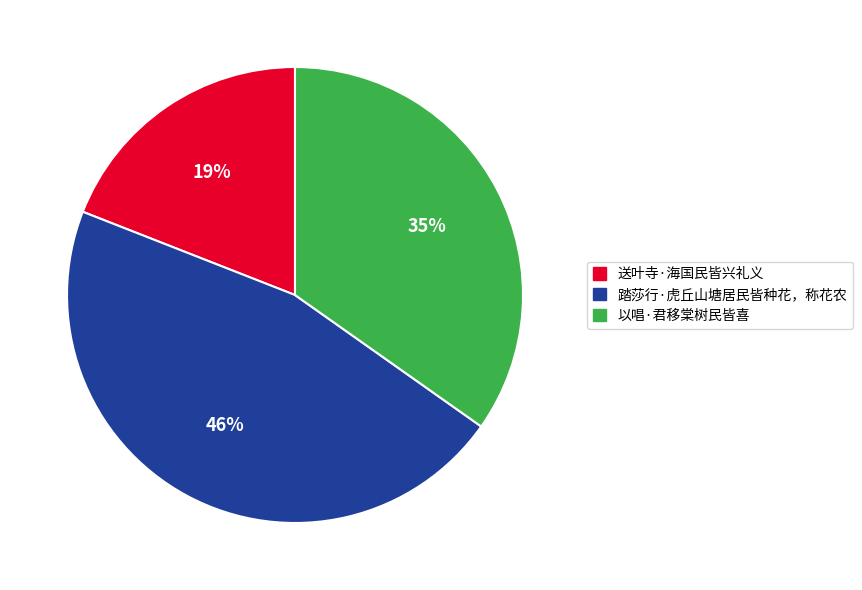

The 以唱·君移棠树民皆喜 slice represents 35% of the pie. True or false?

True